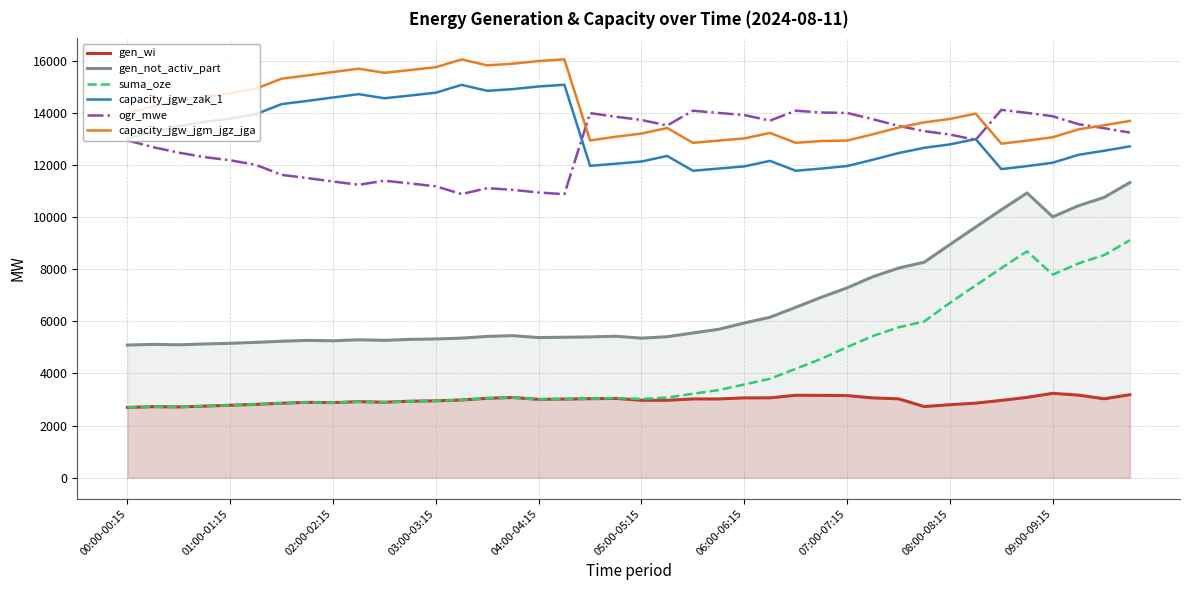

Is it true that ogr_mwe equals 11182 at 03:00-03:15?

True